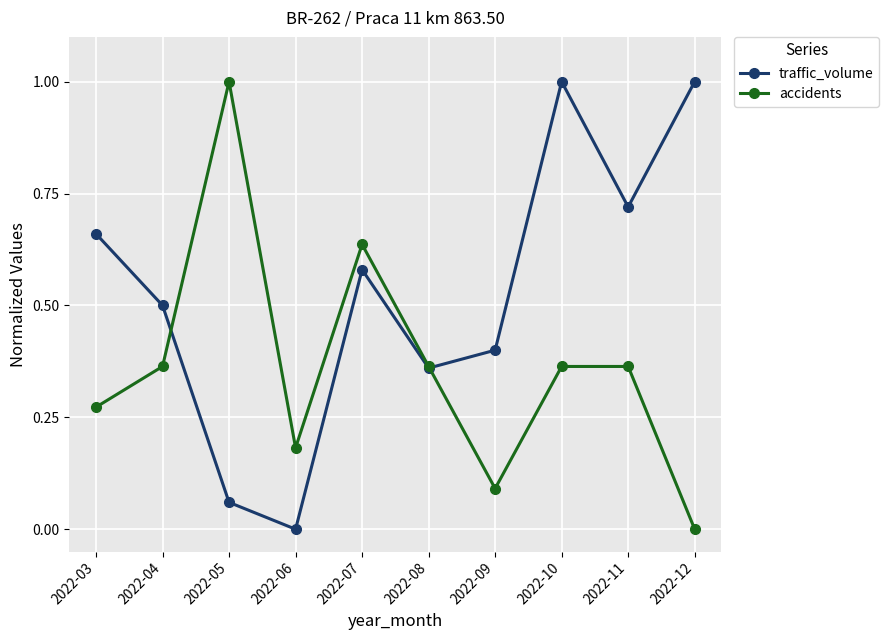

Which series has the largest total across all categories?

traffic_volume